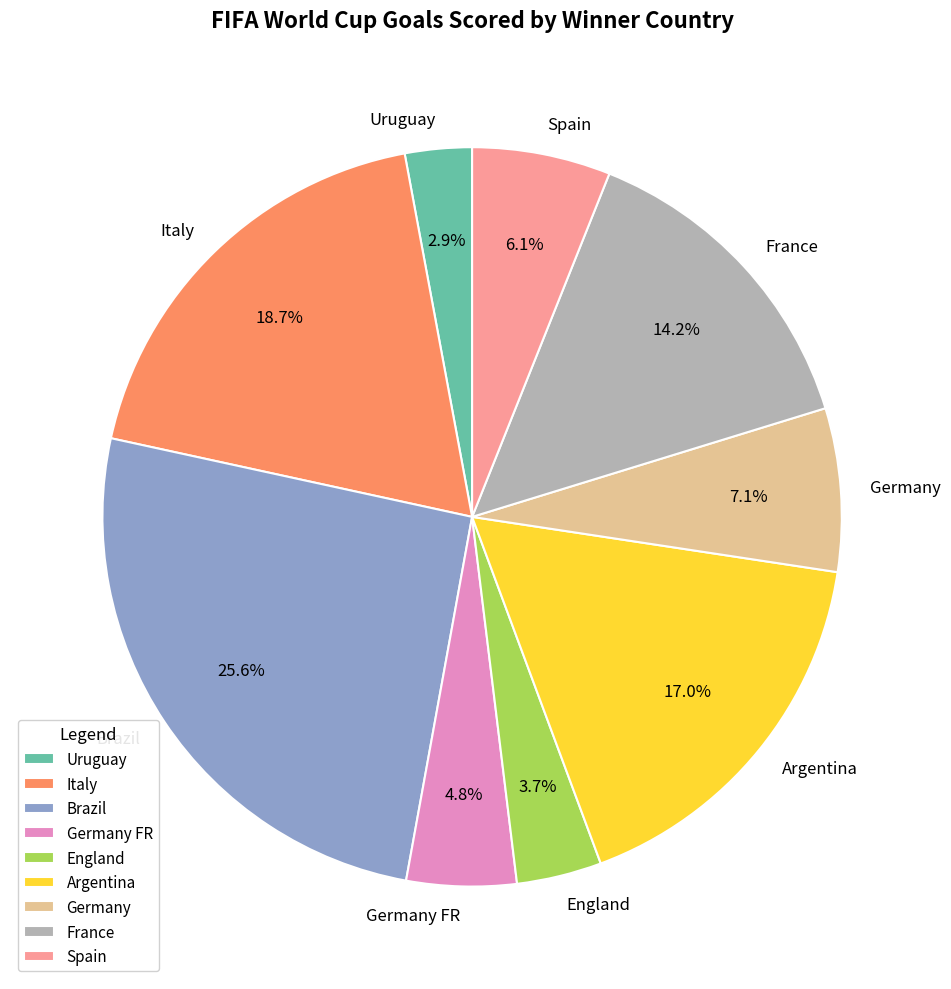

To the nearest percent, what portion does France represent?

14%